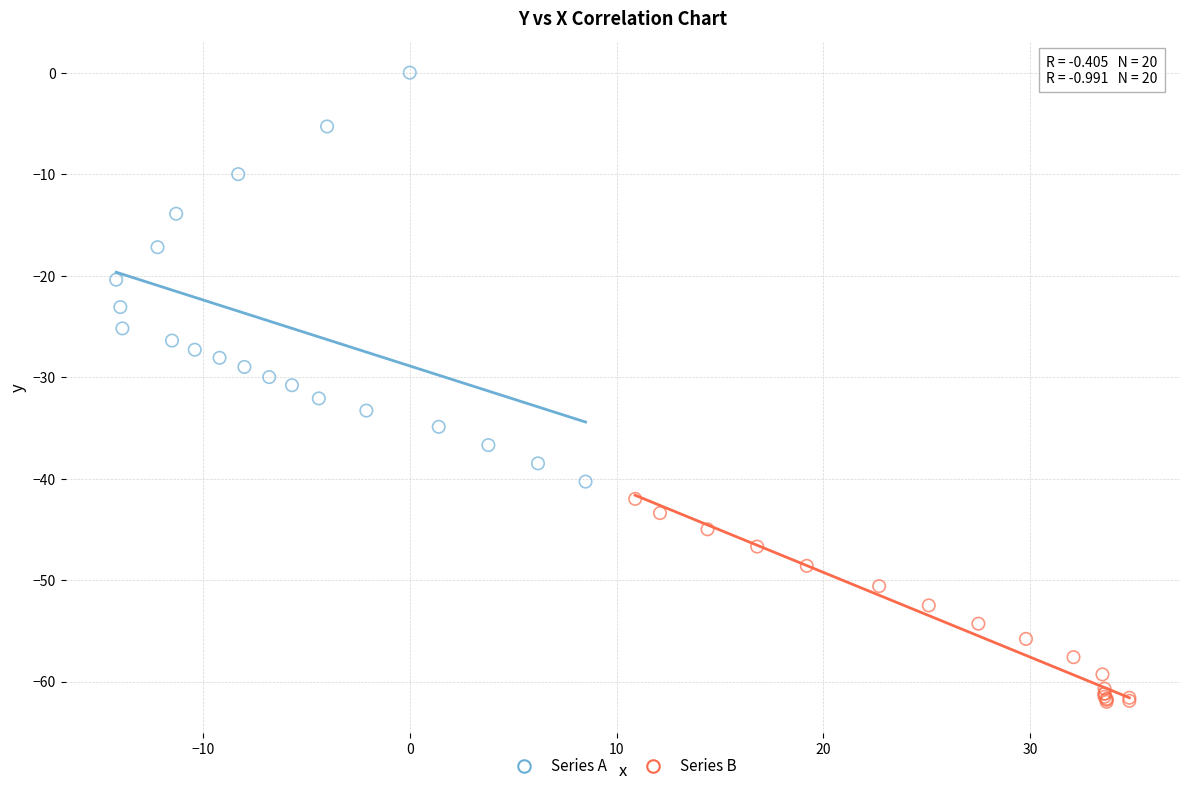

Which series contains the highest Y value?

Series A